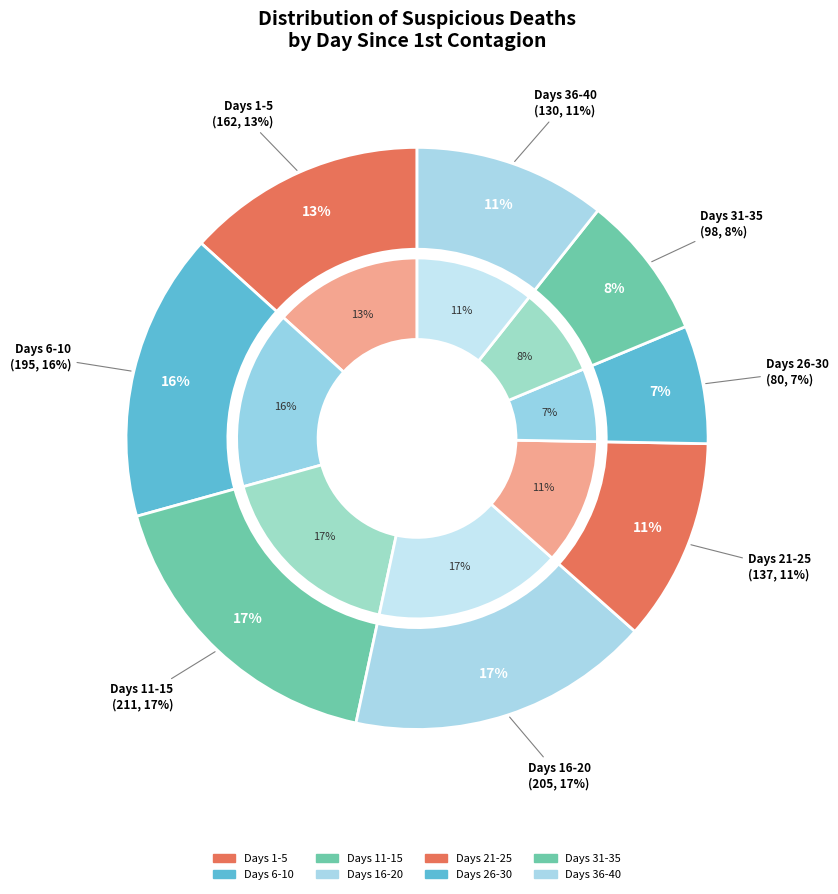

Is there any slice that represents more than half of the pie?

No